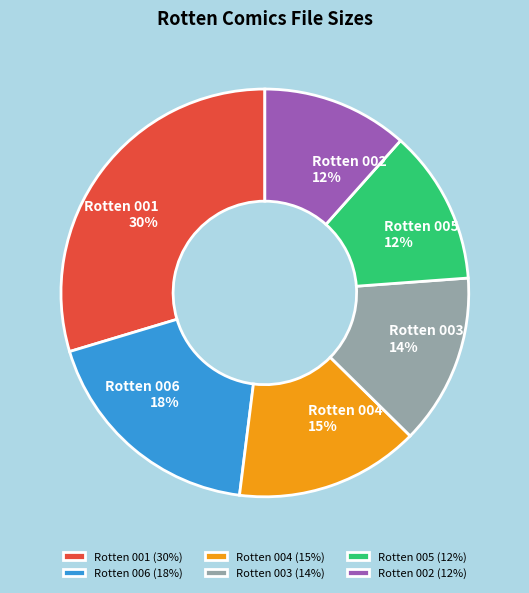

Approximately how many times larger is the value at Rotten 005 compared to Rotten 001?

0.4